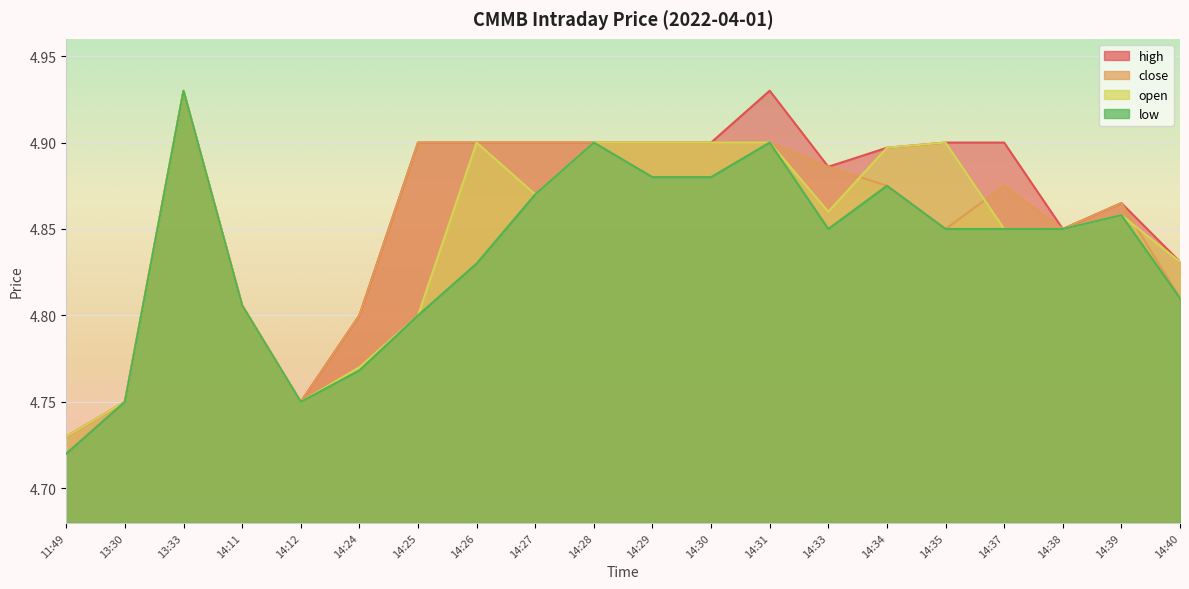

True or false: low and close intersect in this chart.

False